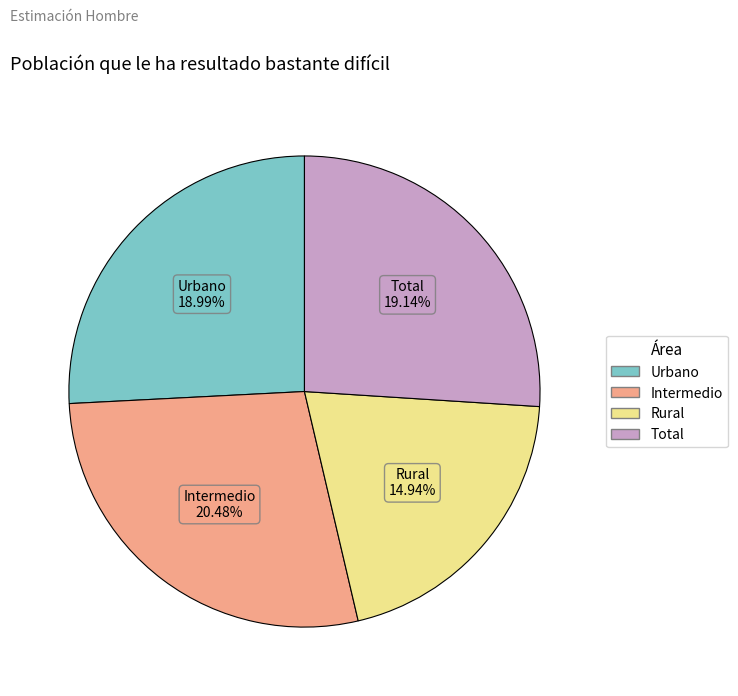

What percentage is NOT represented by Total?

74.0%